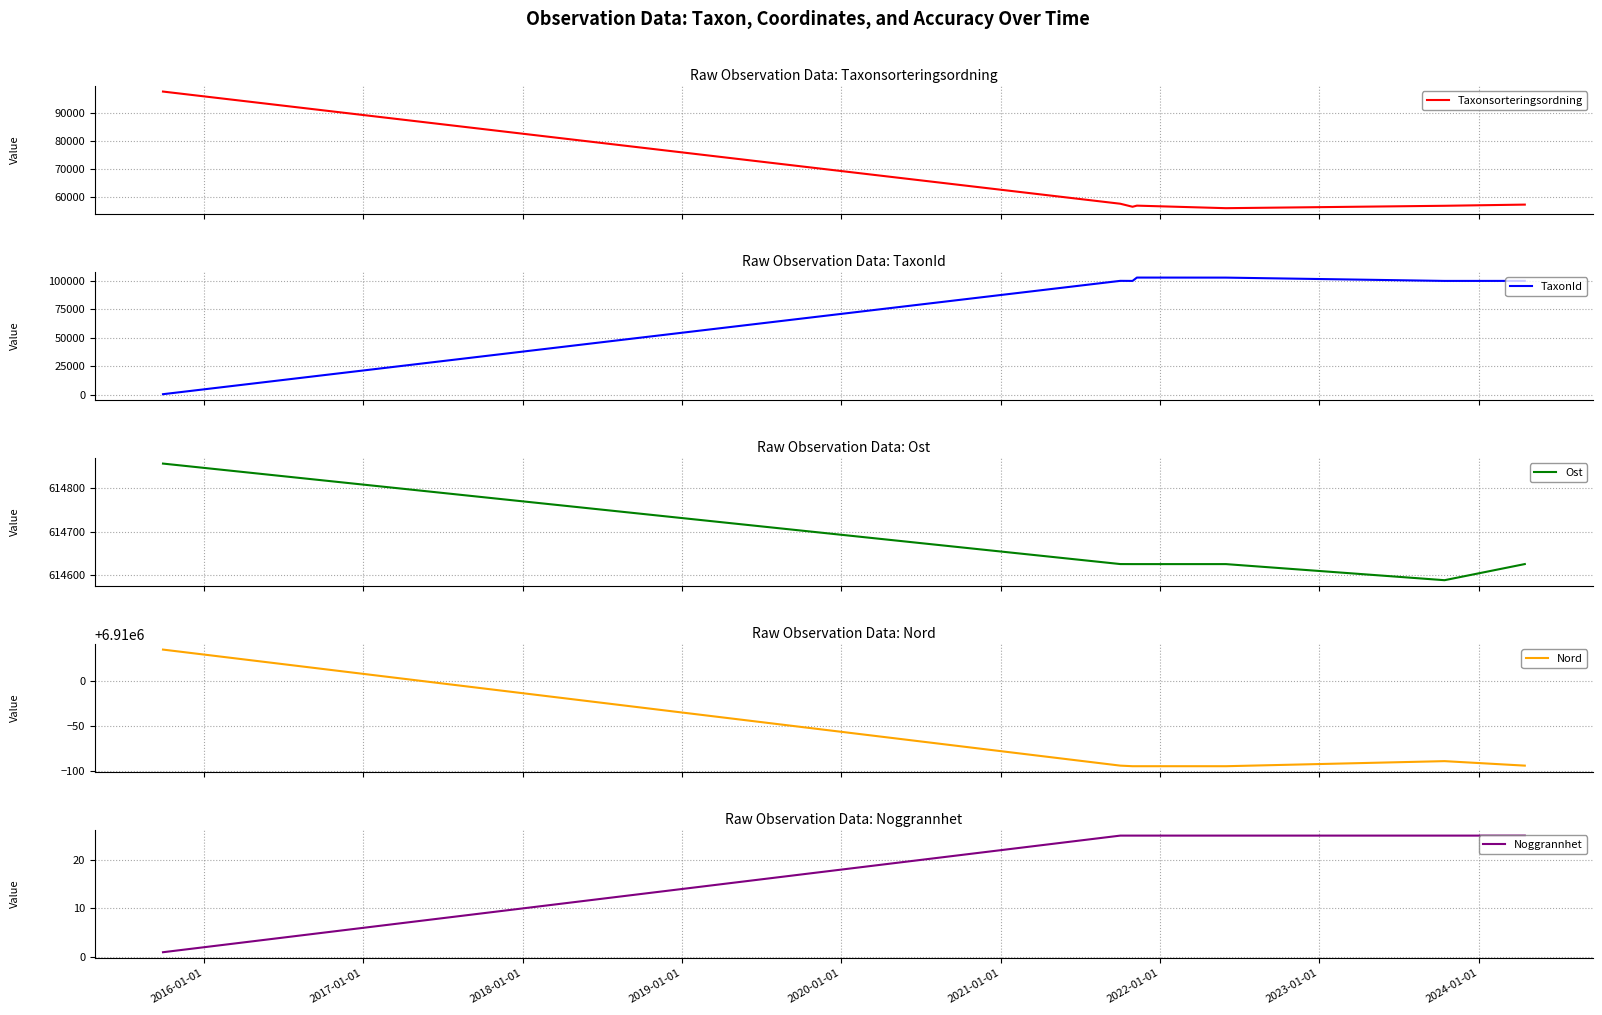

What is the sum of all Taxonsorteringsordning values?

438156